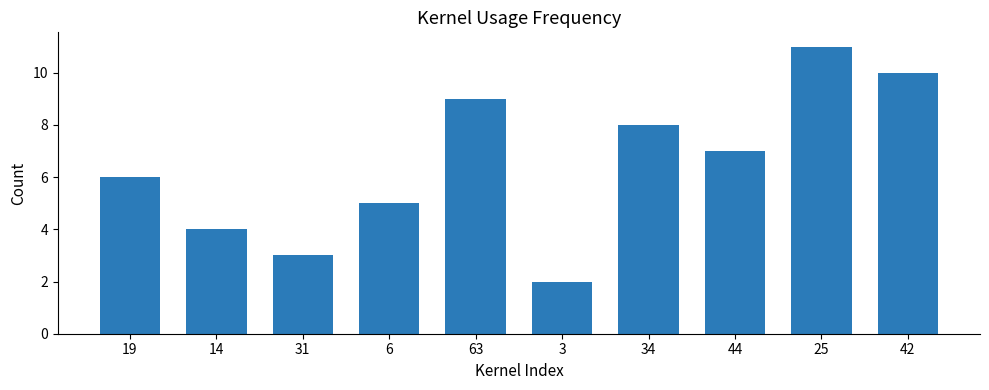

How many data points does each series have?

10